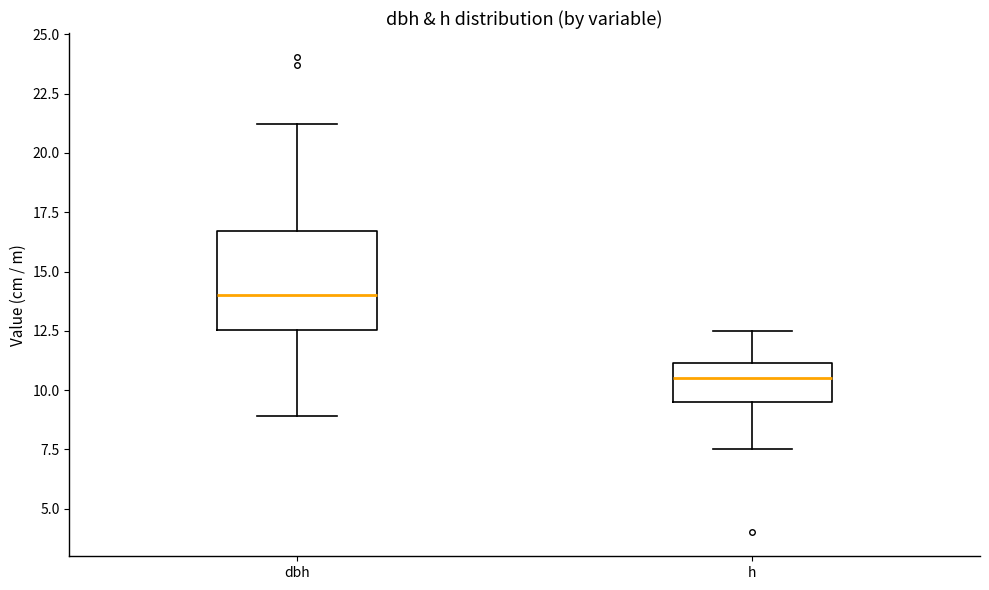

Reading left to right, transcribe this box plot: for each box, give where its median line is, the range the box spans, and where its two whiskers end, as read against the y-axis. The values are not printed on the chart, so give them approximately, as read against the axis.

dbh: median 14.0, box 12.5 to 16.5, whiskers 9.0 to 21.0
h: median 10.5, box 9.5 to 11.0, whiskers 7.5 to 12.5